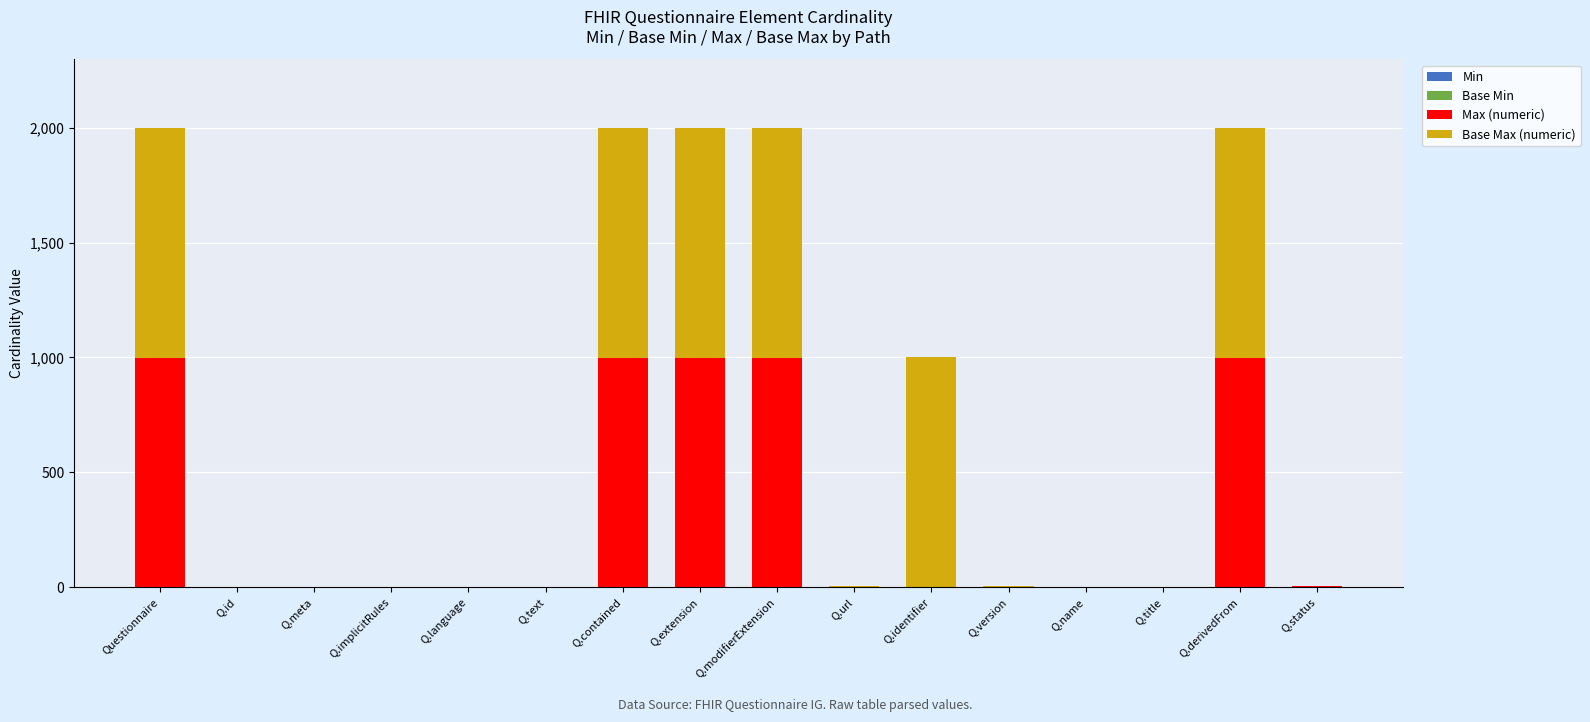

Rank the series by their maximum value, from highest to lowest.

Max (numeric), Base Max (numeric), Min, Base Min